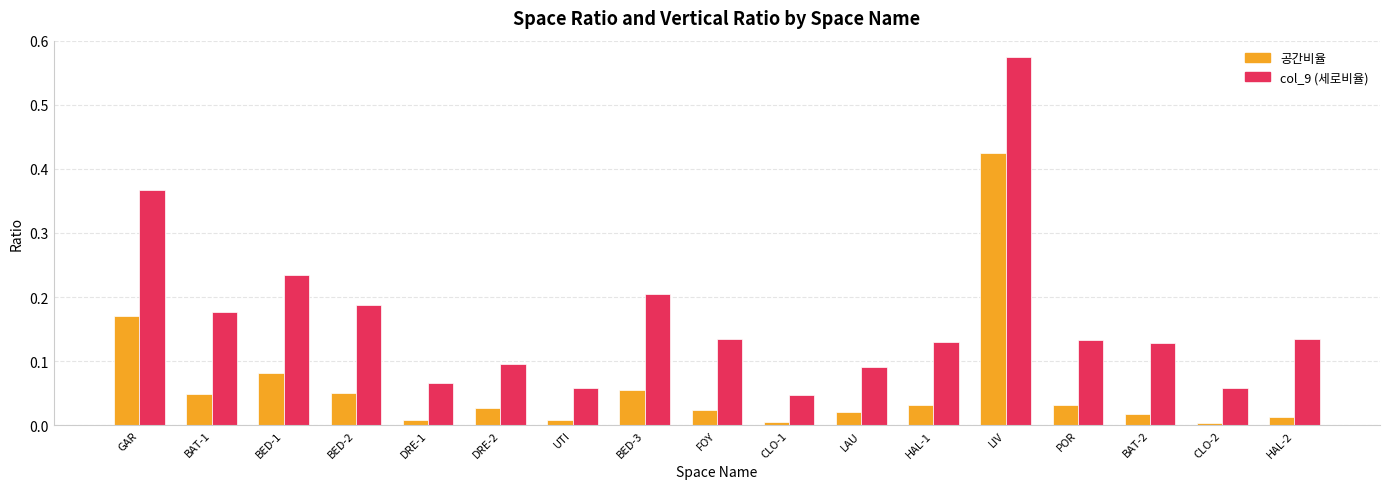

Rank the series at DRE-2 from lowest to highest value.

공간비율, col_9 (세로비율)